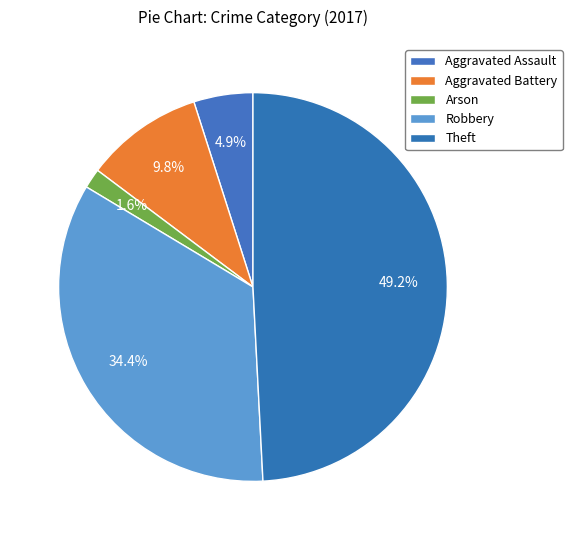

What percentage is the Aggravated Assault slice, to the nearest percent?

5%